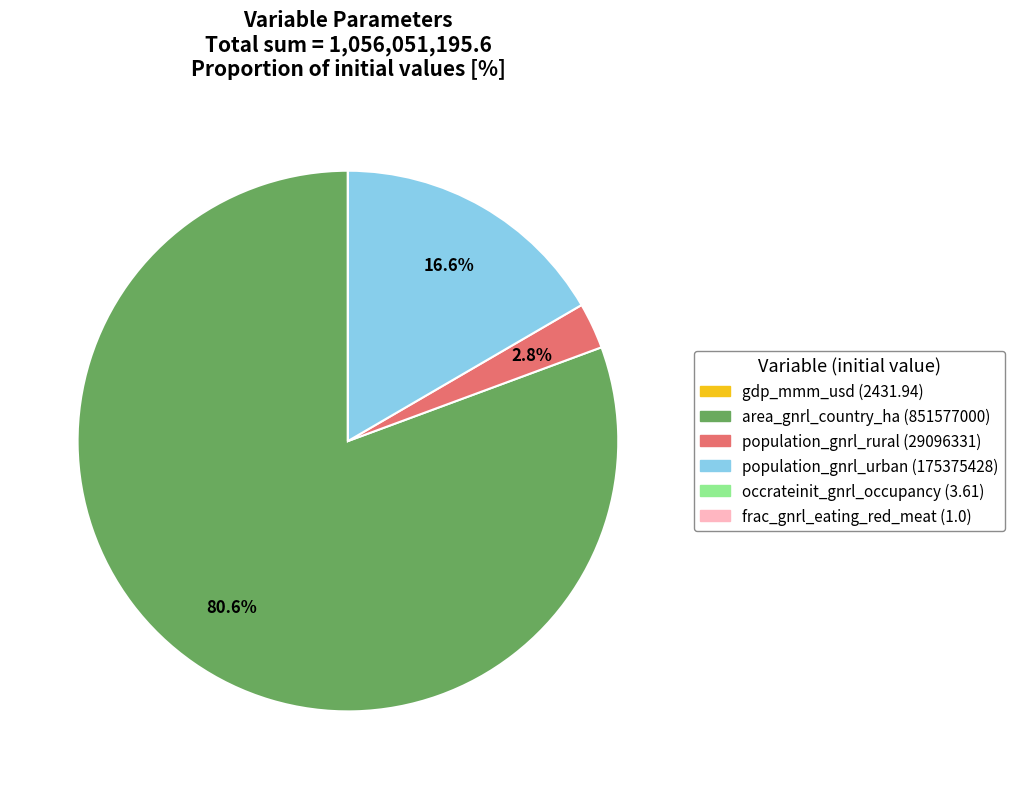

Between area_gnrl_country_ha (851577000) and population_gnrl_rural (29096331), which is larger?

area_gnrl_country_ha (851577000)